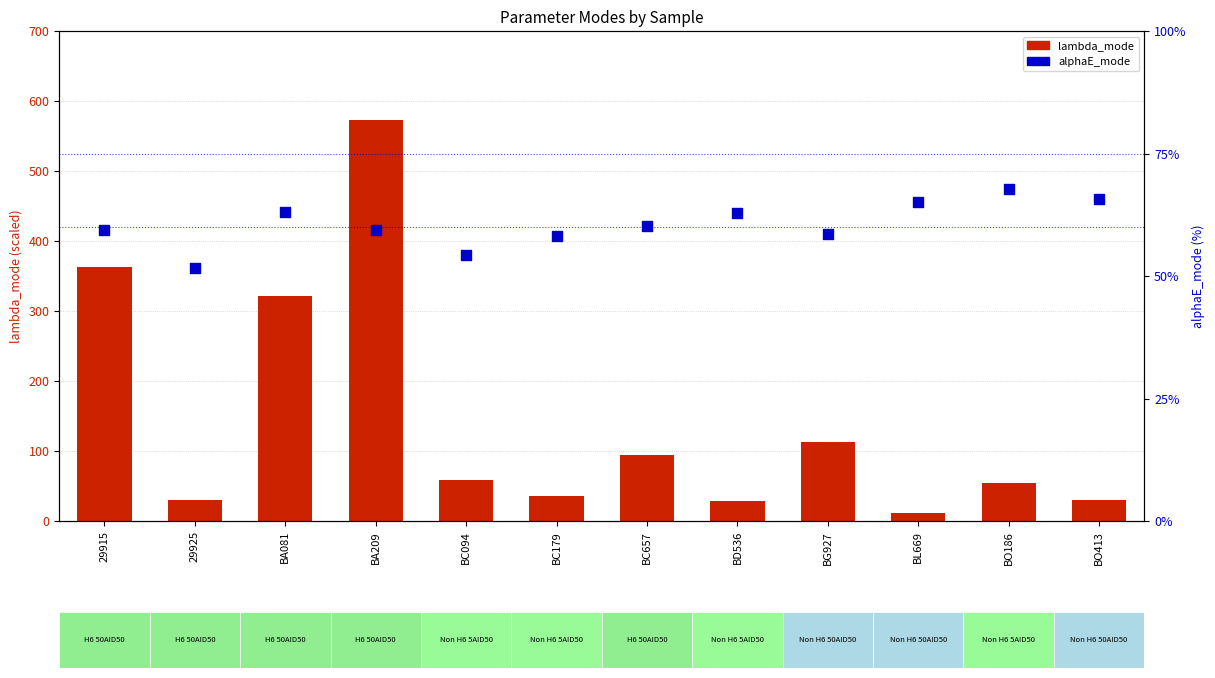

Which series has the largest total across all categories?

lambda_mode